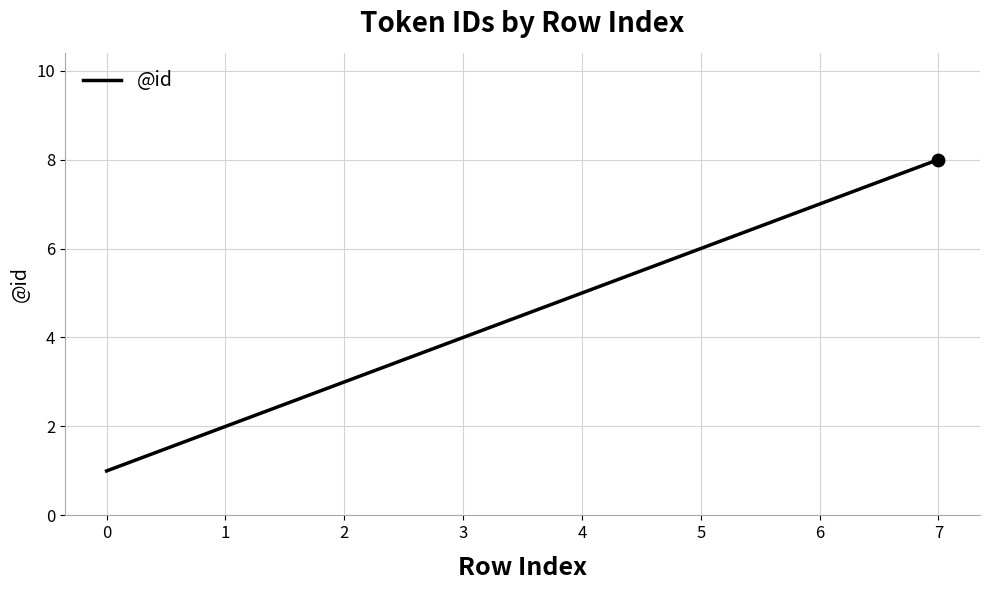

Approximately how many times larger is the value at 0 compared to 7?

0.1